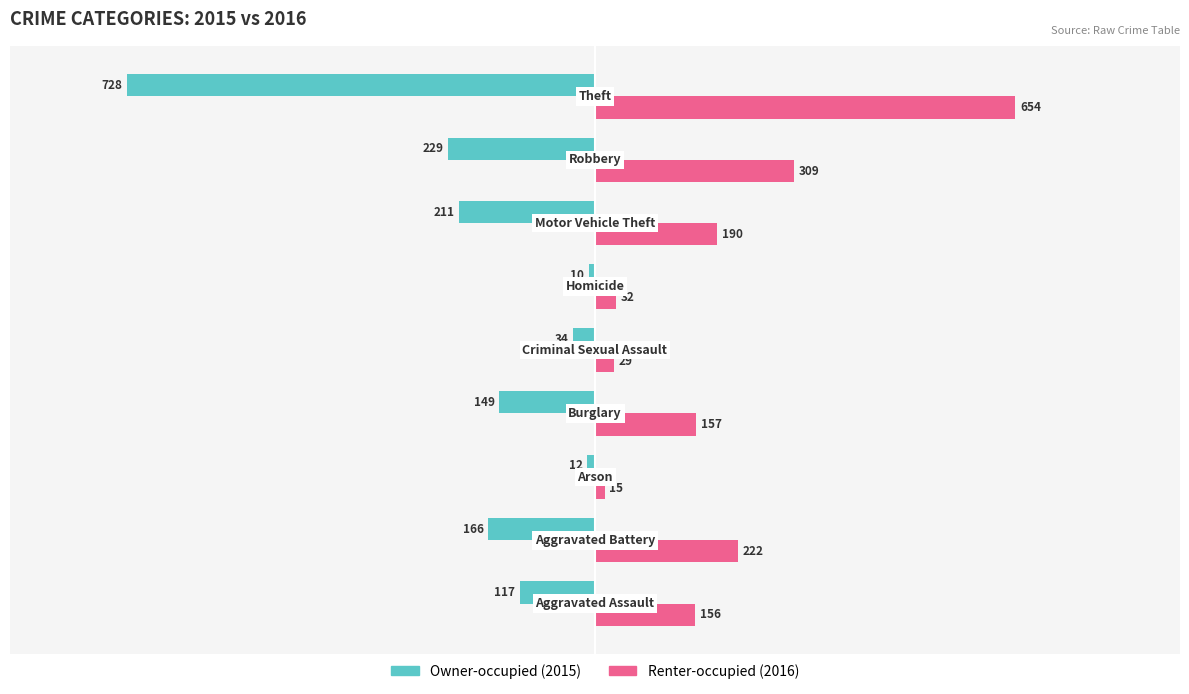

What is the greatest value displayed?

654